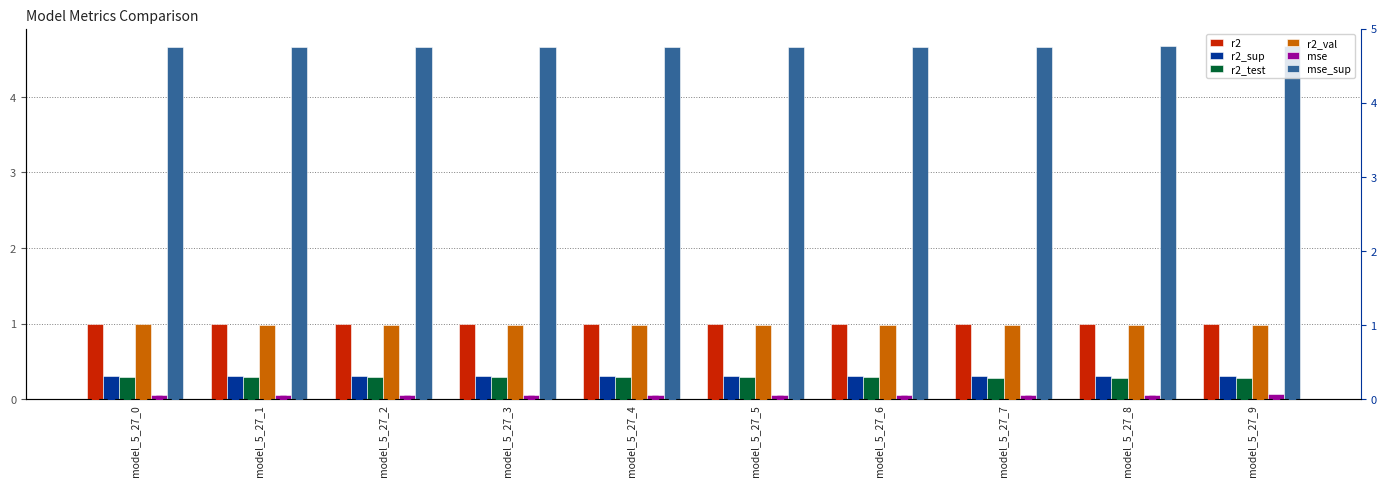

True or false: r2_val has a value of 1.0 at model_5_27_0.

True